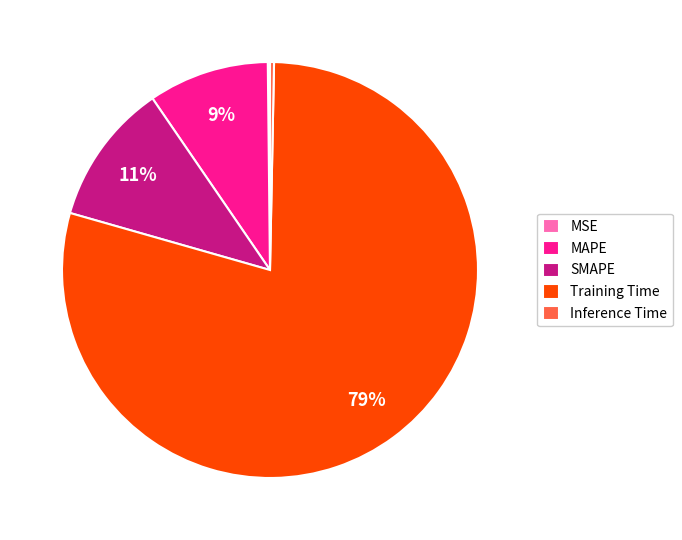

Is it true that MAPE is 9% of the pie?

True